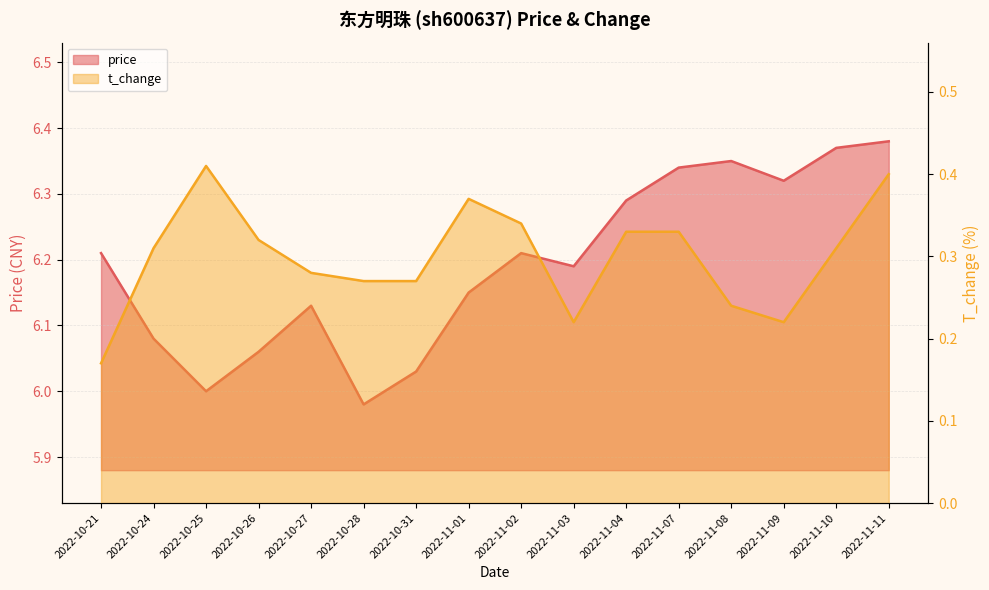

What is the label of the 8th point from the left?

2022-11-01